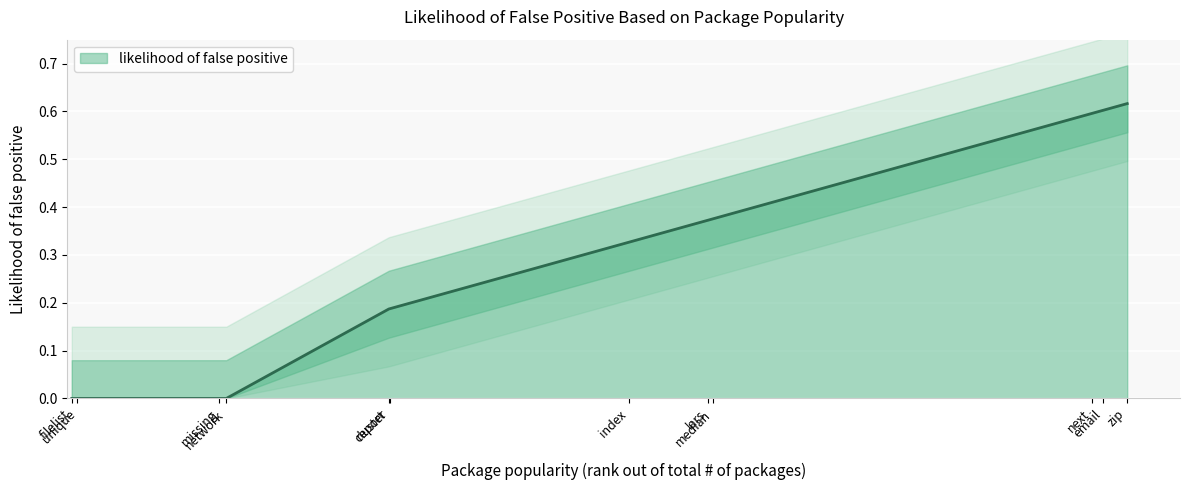

How many values are above zero?

8